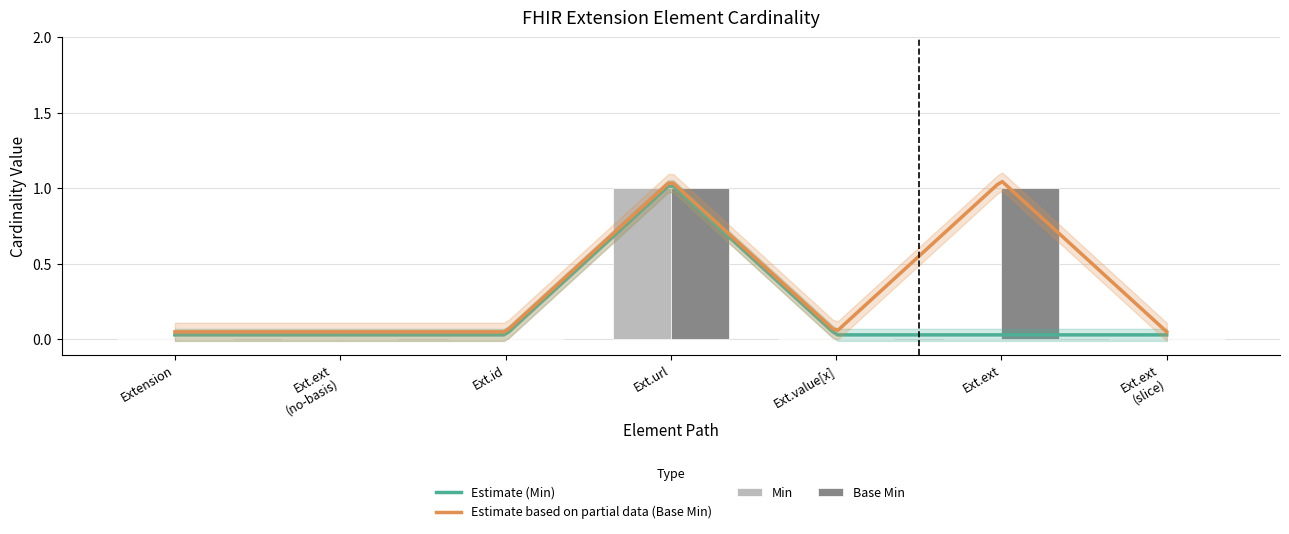

Is it true that Base Min equals 0 at Ext.ext (slice)?

False